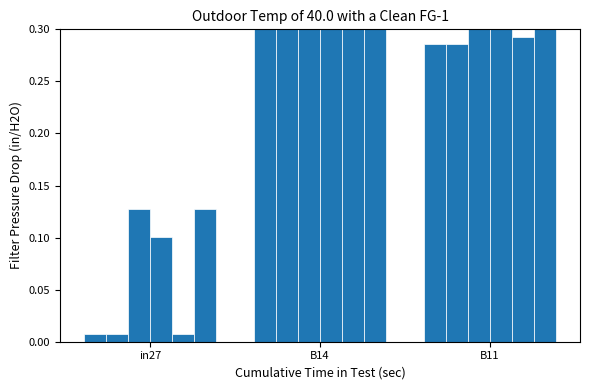

What is the difference between the maximum and minimum values in the job113_scenario0_212 series?

0.4